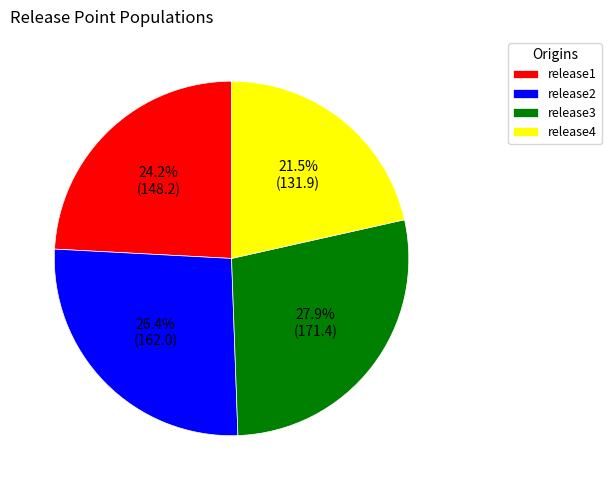

Is there a majority slice in this chart?

No